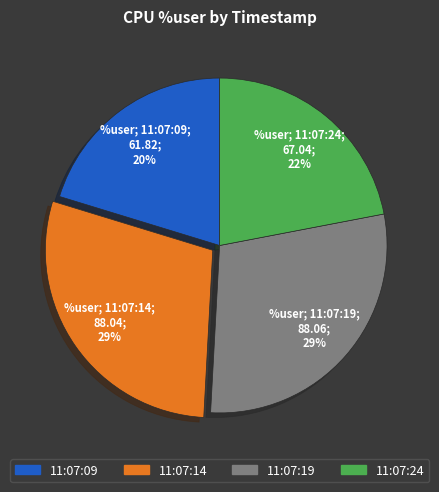

Does 11:07:09 represent more than half of the total?

No